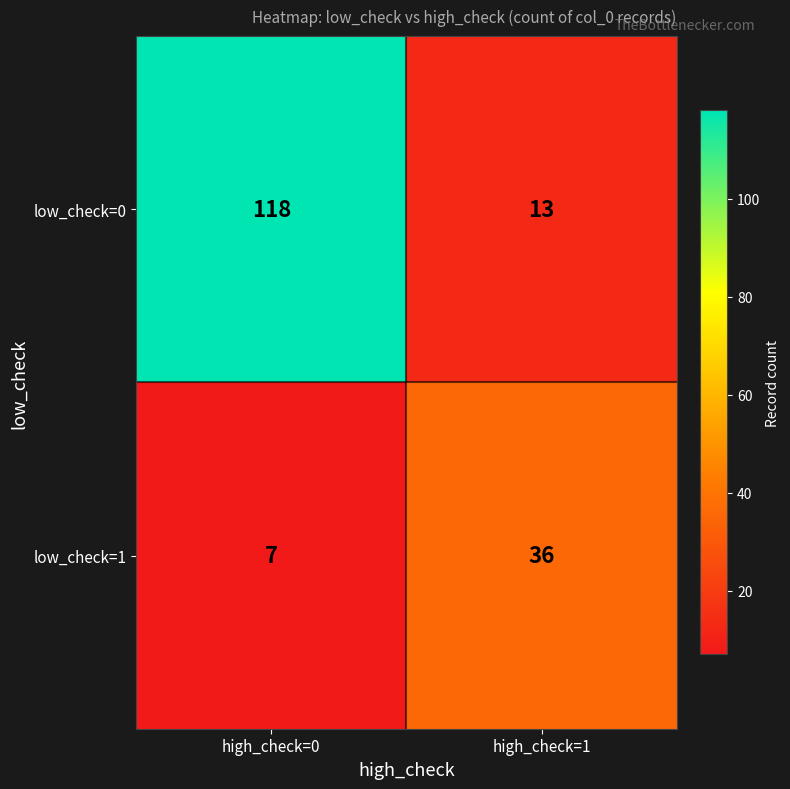

What is the sum of the low_check=0 values at high_check=1 and high_check=0?

131